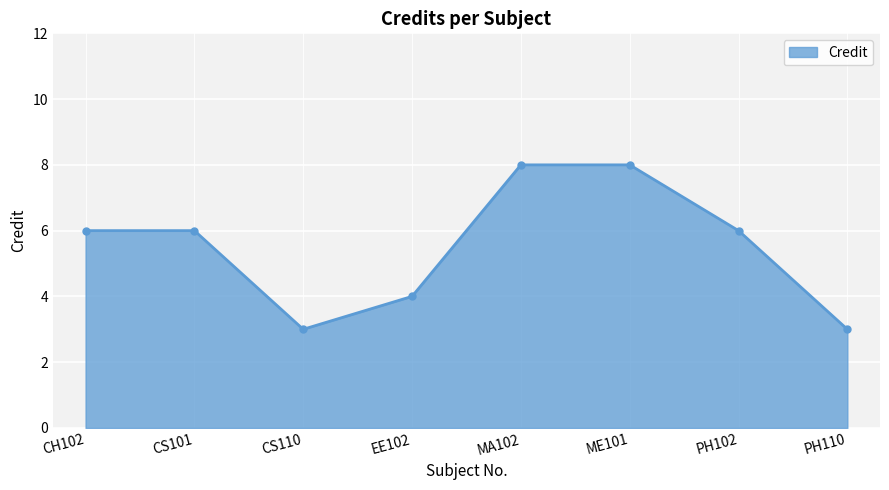

Approximately how many times larger is the value at CS101 compared to EE102?

1.5